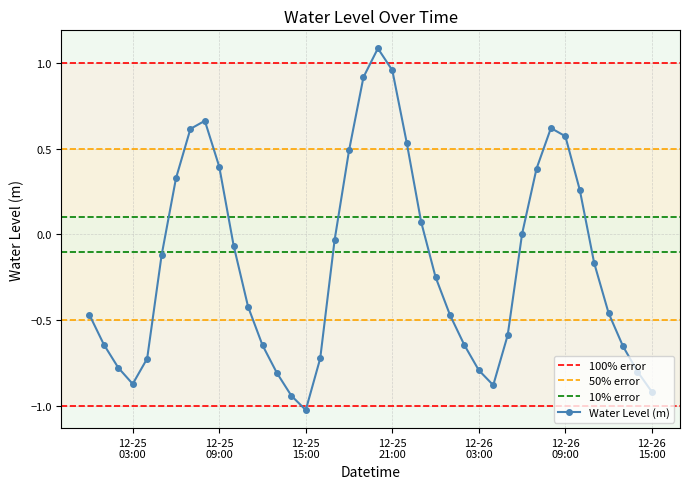

Is this an area chart (filled region under the line)?

No